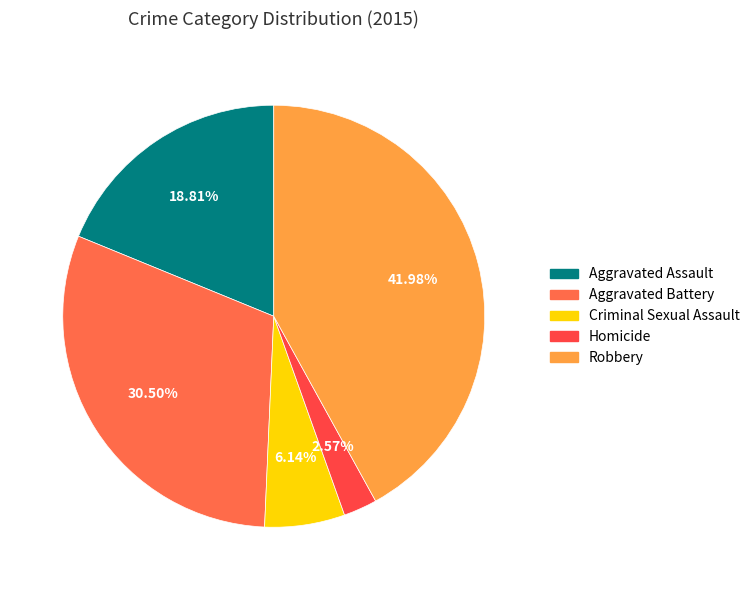

What percentage do Aggravated Assault and Aggravated Battery together represent?

49.3%